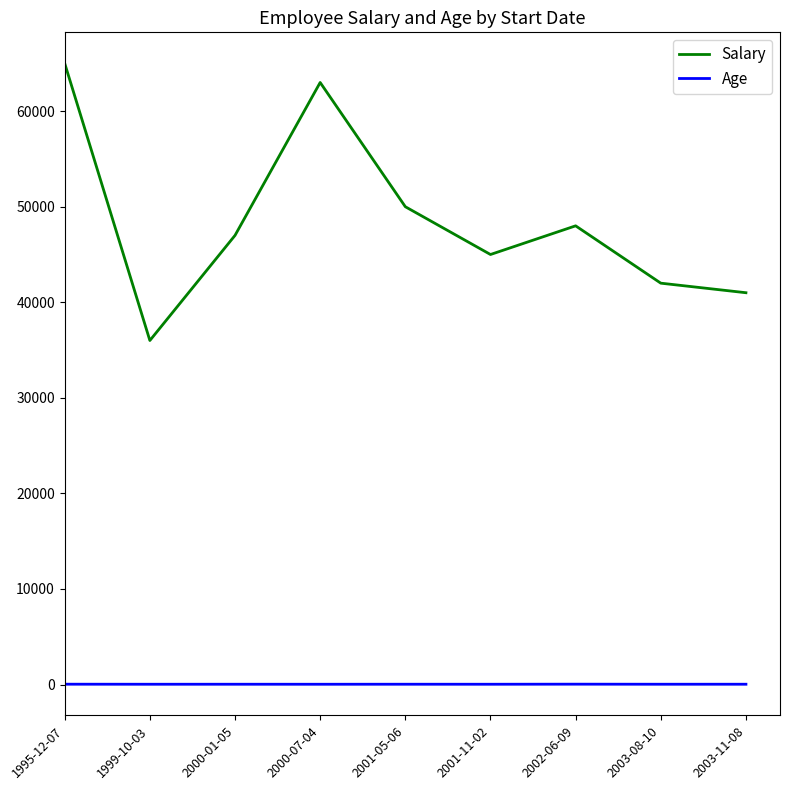

Which category has the lowest value in the Salary series?

1999-10-03